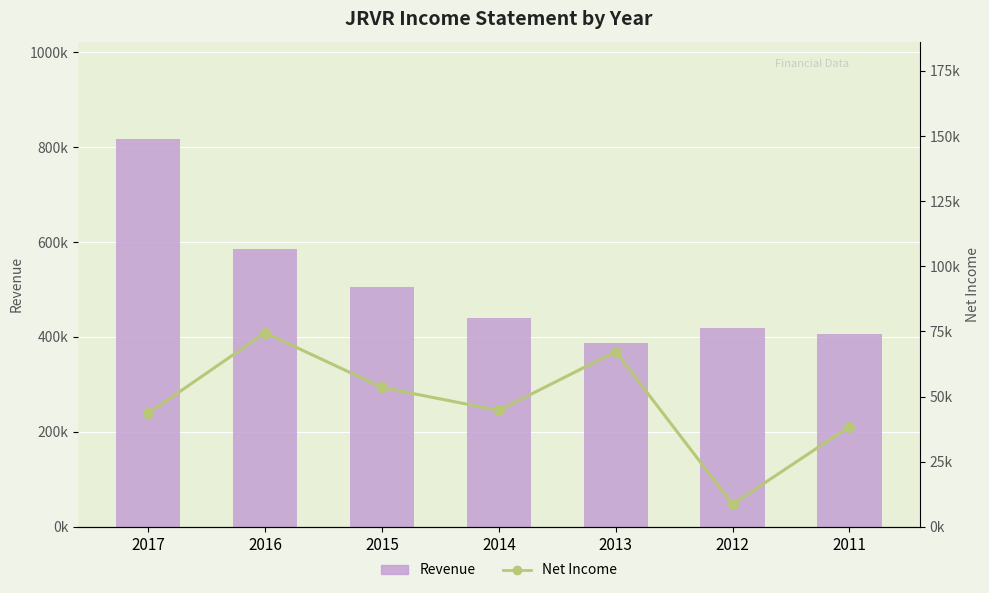

Which has a higher value, 2017 or 2014?

2017